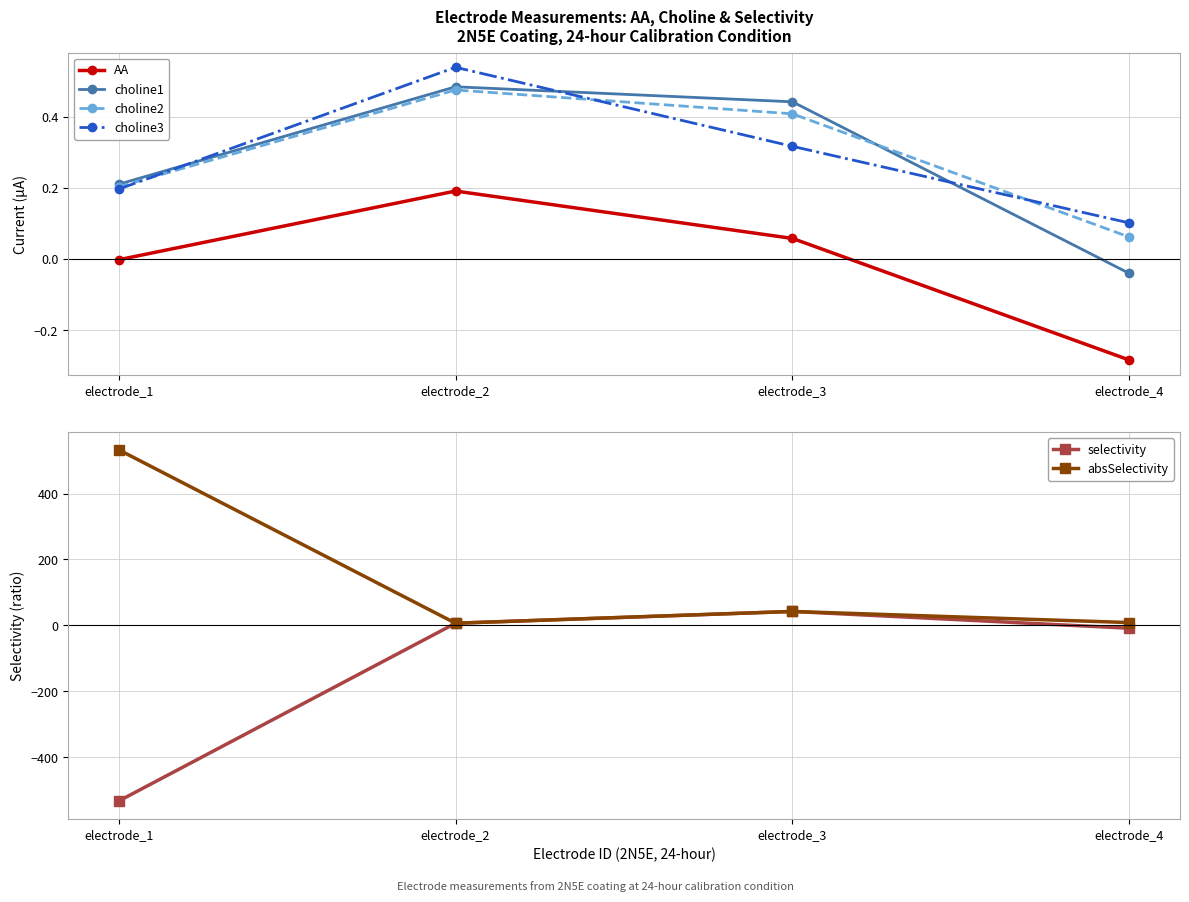

List the labels in order of selectivity value, largest first.

electrode_3, electrode_2, electrode_4, electrode_1